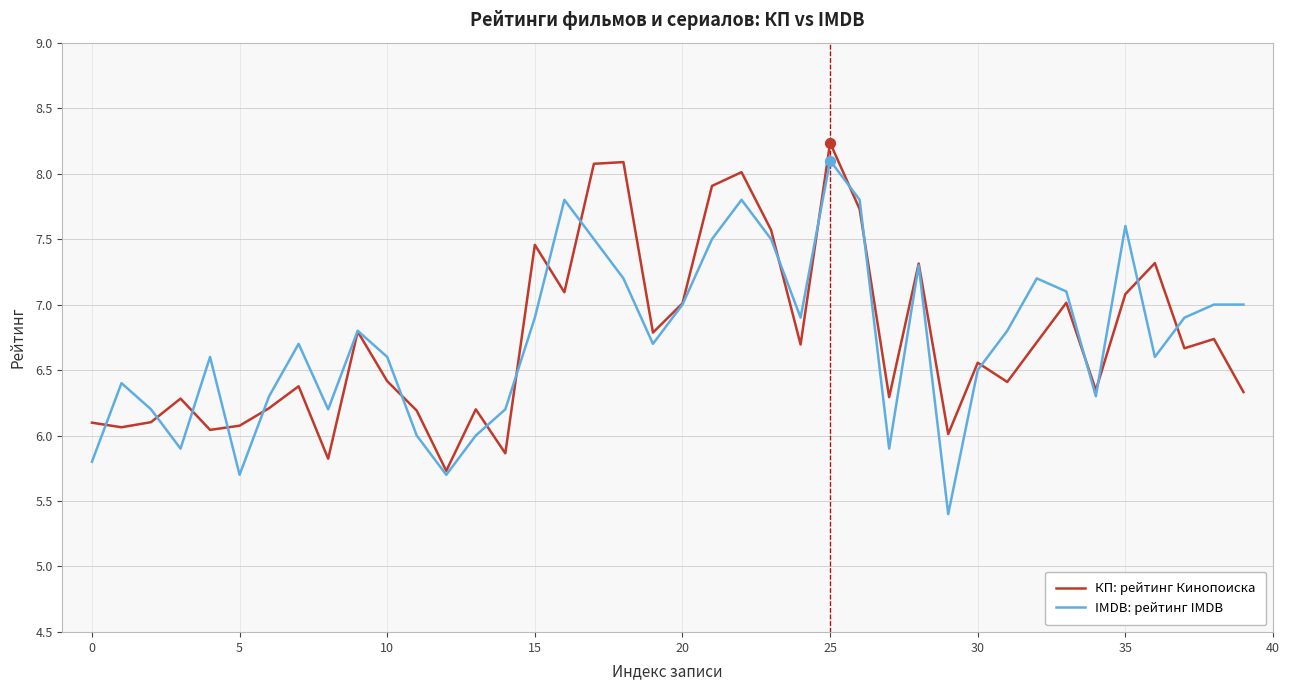

Which series has the largest range (max minus min)?

IMDB: рейтинг IMDB